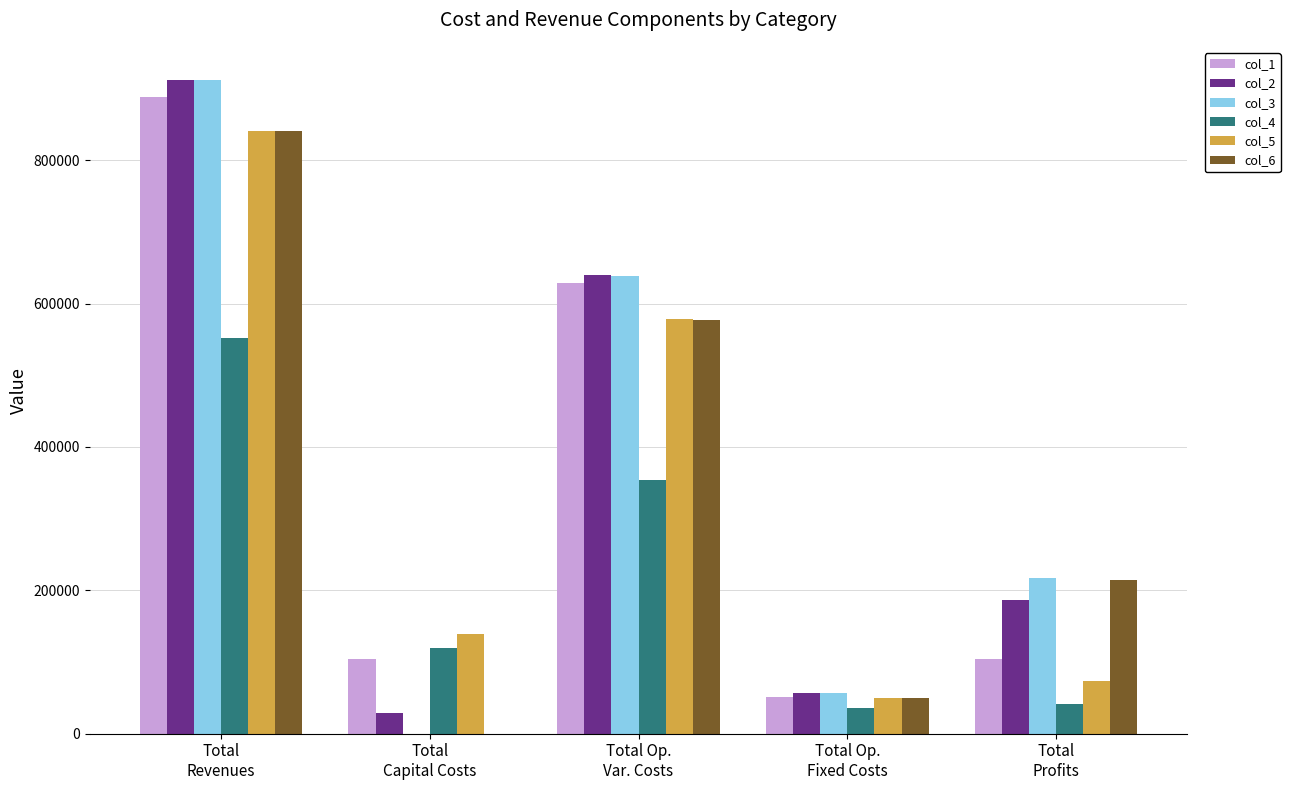

What are all the series names shown in the legend?

col_1, col_2, col_3, col_4, col_5, col_6